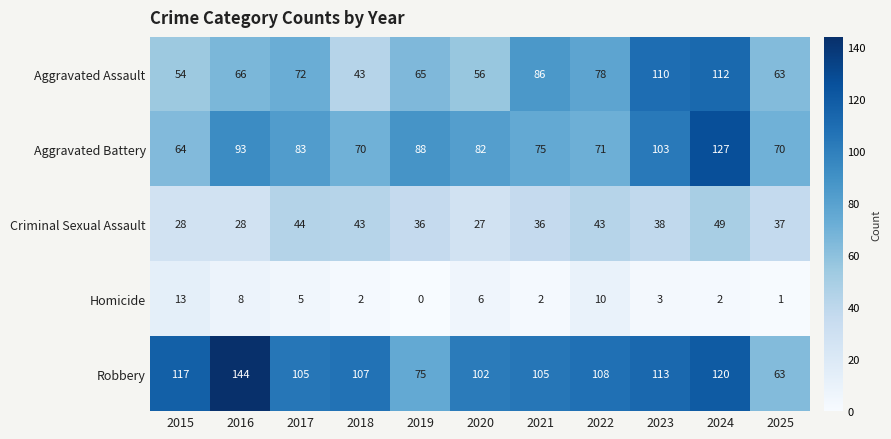

How many values in the Homicide series are below 3?

5